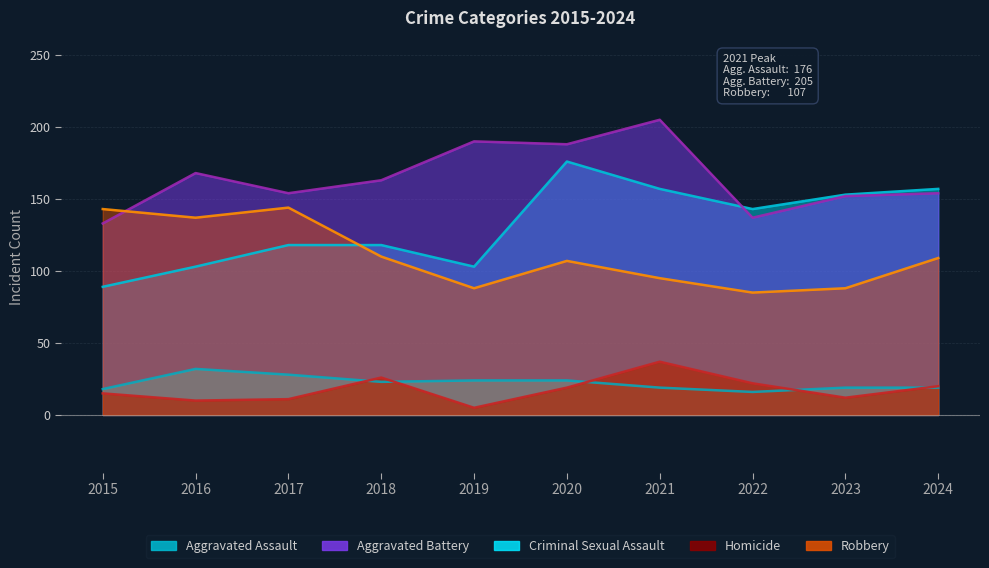

Reading left to right, list all the values displayed in this chart.

Aggravated Assault: 89	103	118	118	103	176	157	143	153	157
Aggravated Battery: 133	168	154	163	190	188	205	137	152	154
Criminal Sexual Assault: 18	32	28	23	24	24	19	16	19	19
Homicide: 15	10	11	26	5	19	37	22	12	20
Robbery: 143	137	144	110	88	107	95	85	88	109